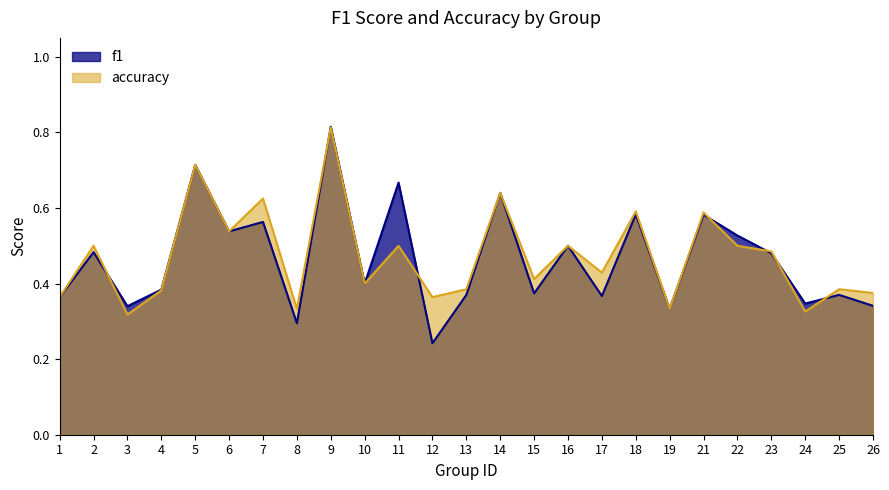

Which series changed the most between 10 and 14?

f1